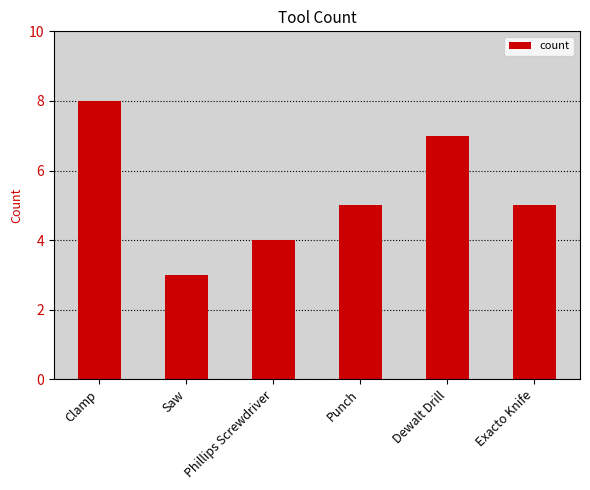

What is the approximate value at Clamp?

8